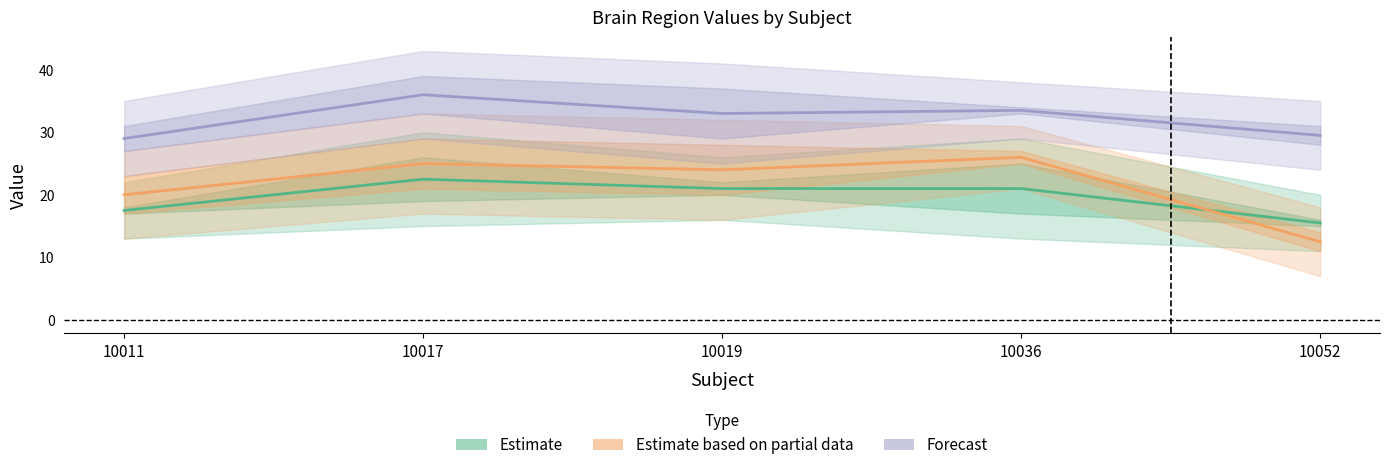

True or false: Estimate based on partial data has a value of 20.0 at 10011.

True